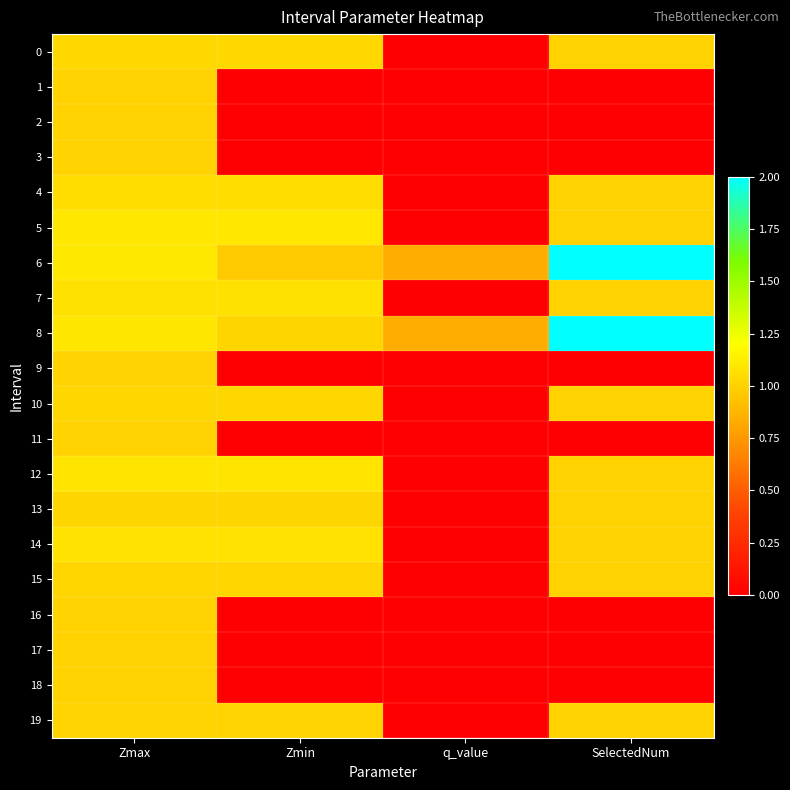

At how many categories does at least one series exceed 0?

4